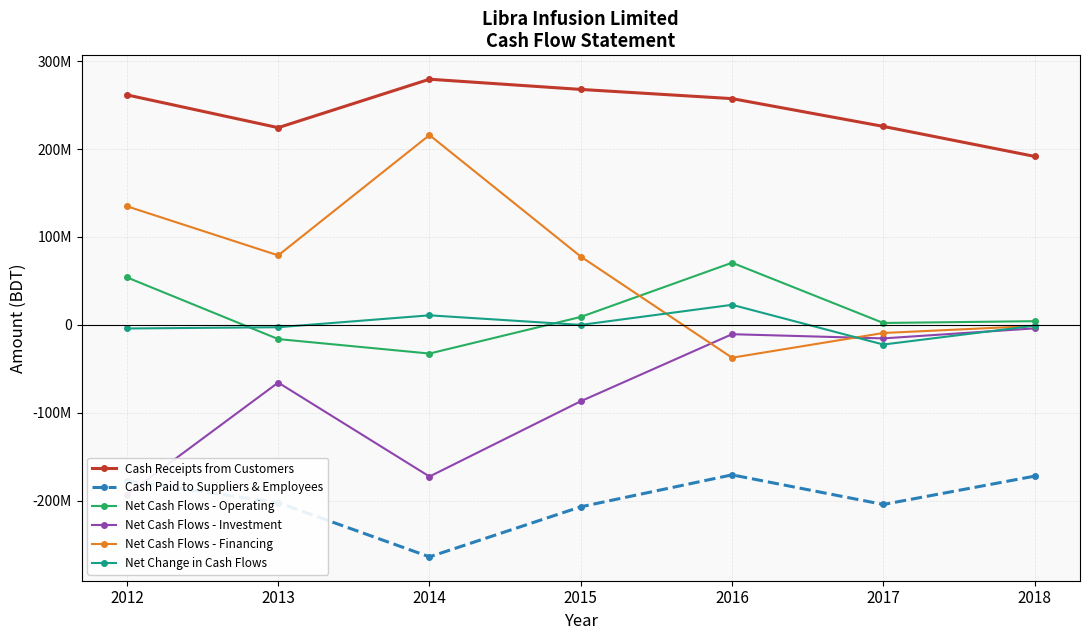

Reading left to right, what are all the values shown in this chart?

Cash Receipts from Customers: 261545204	224297306	279381471	267782032	257314551	225716409	191631650
Cash Paid to Suppliers & Employees: -177219807	-202113100	-263730169	-206817701	-170508847	-204187349	-171962829
Net Cash Flows - Operating: 54054227	-16116243	-32562641	9065243	70708238	2195364	4241704
Net Cash Flows - Investment: -193031132	-65579893	-172408540	-86783639	-10560181	-15328962	-3934335
Net Cash Flows - Financing: 134901601	79059499	215864751	77718396	-37299788	-9185742	-1186376
Net Change in Cash Flows: -4075304	-2636637	10893570	0	22848269	-22319340	-879007